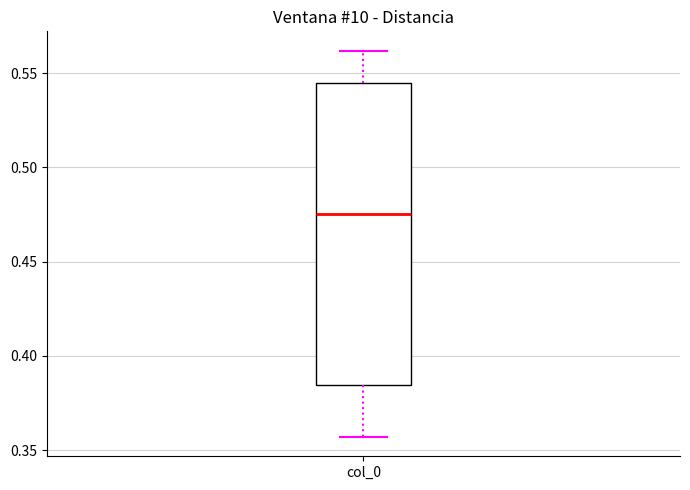

Read this box plot against the y-axis: the position of the median line, the range covered by the box, and the ends of both whiskers. The values are not printed on the chart, so give them approximately, as read against the axis.

median 0.475, box 0.385 to 0.545, whiskers 0.355 to 0.560